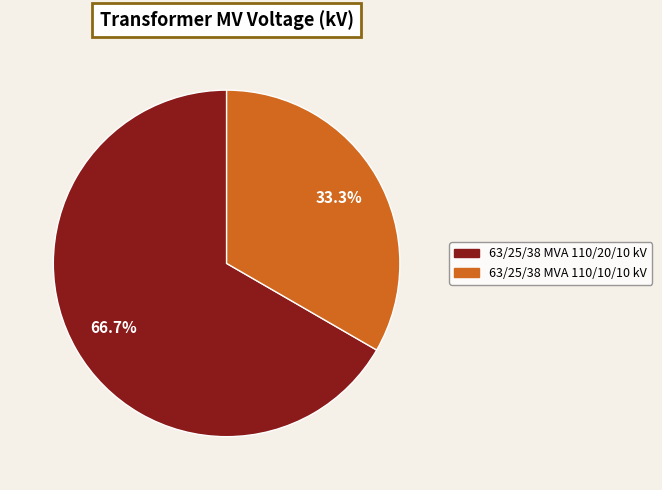

True or false: 63/25/38 MVA 110/20/10 kV accounts for 81% of the total.

False